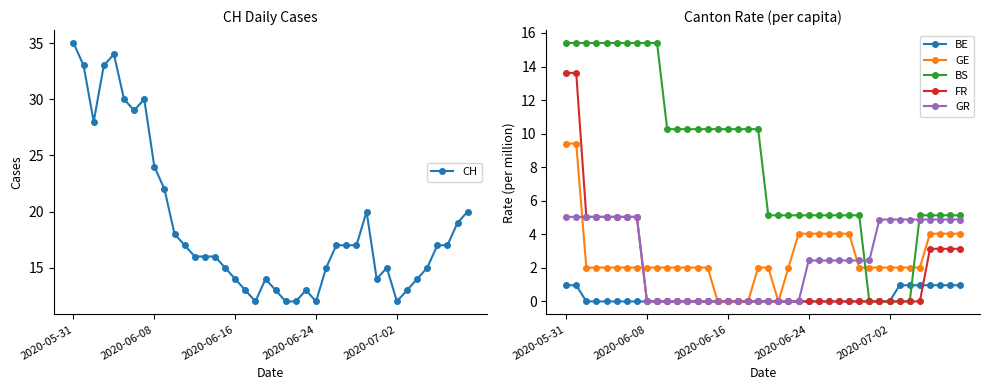

True or false: CH and BS intersect in this chart.

False